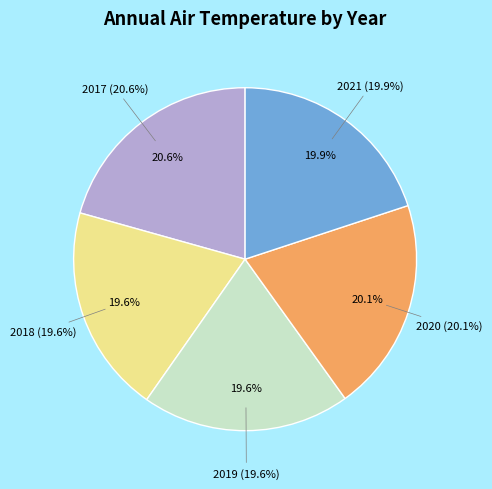

Which slice is the largest?

2017